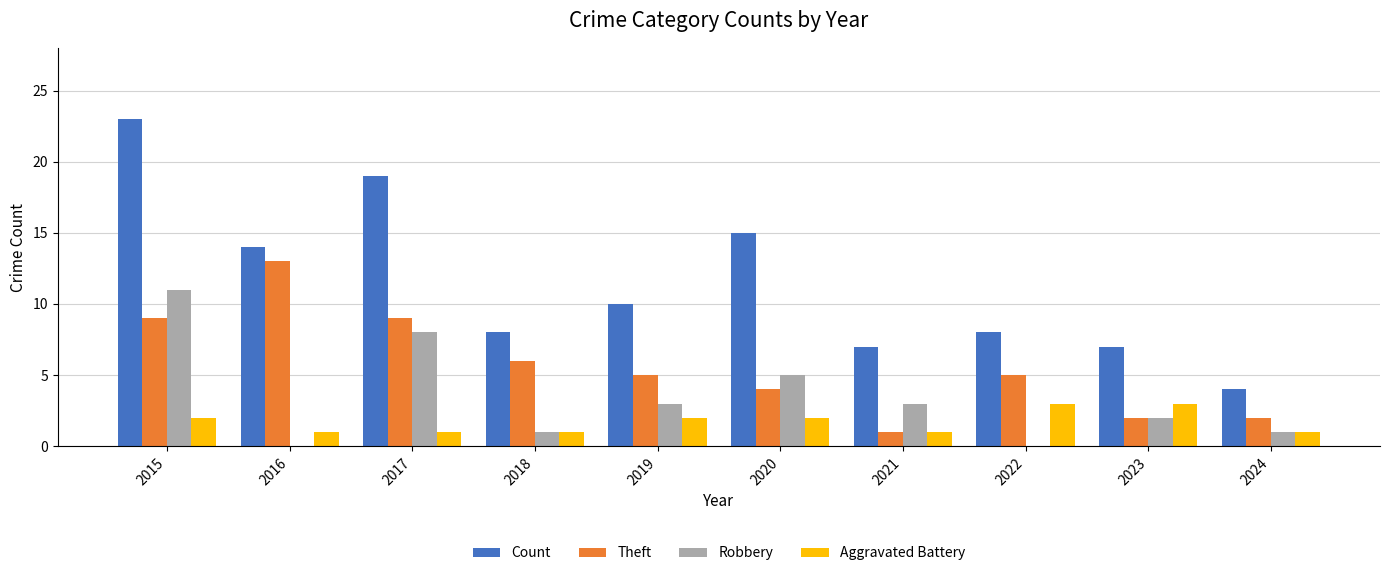

What is the sum of all Aggravated Battery values?

17